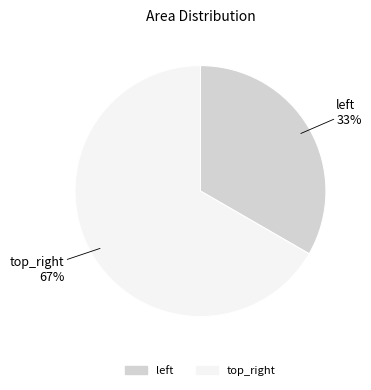

Which category has the biggest portion of the pie?

top_right